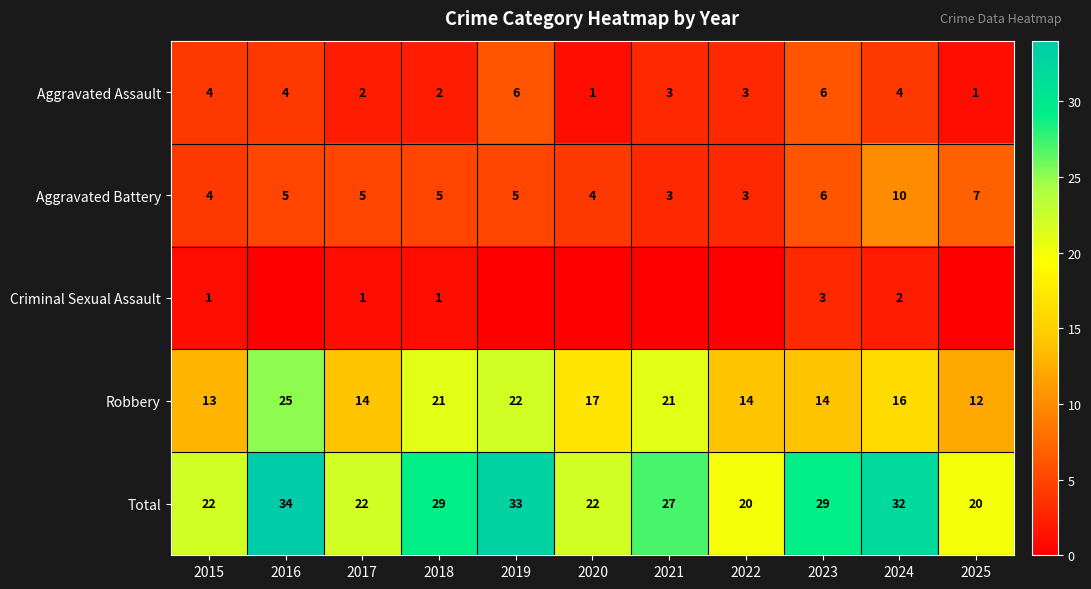

At which category is the sum across all series the highest?

2016